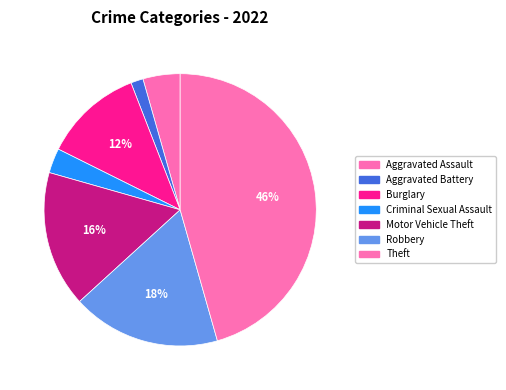

Which category has the smallest portion of the pie?

Aggravated Battery